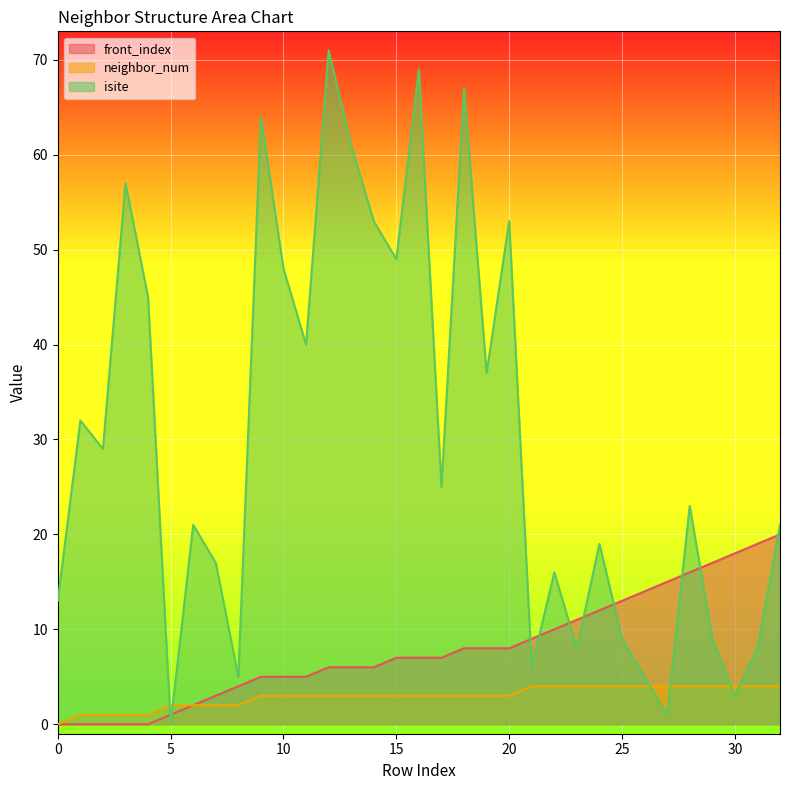

Reading left to right, what are all the values shown in this chart?

isite: 13	32	29	57	45	0	21	17	5	64	48	40	71	61	53	49	69	25	67	37	53	6	16	8	19	9	5	1	23	9	3	8	21
neighbor_num: 0	1	1	1	1	2	2	2	2	3	3	3	3	3	3	3	3	3	3	3	3	4	4	4	4	4	4	4	4	4	4	4	4
front_index: 0	0	0	0	0	1	2	3	4	5	5	5	6	6	6	7	7	7	8	8	8	9	10	11	12	13	14	15	16	17	18	19	20